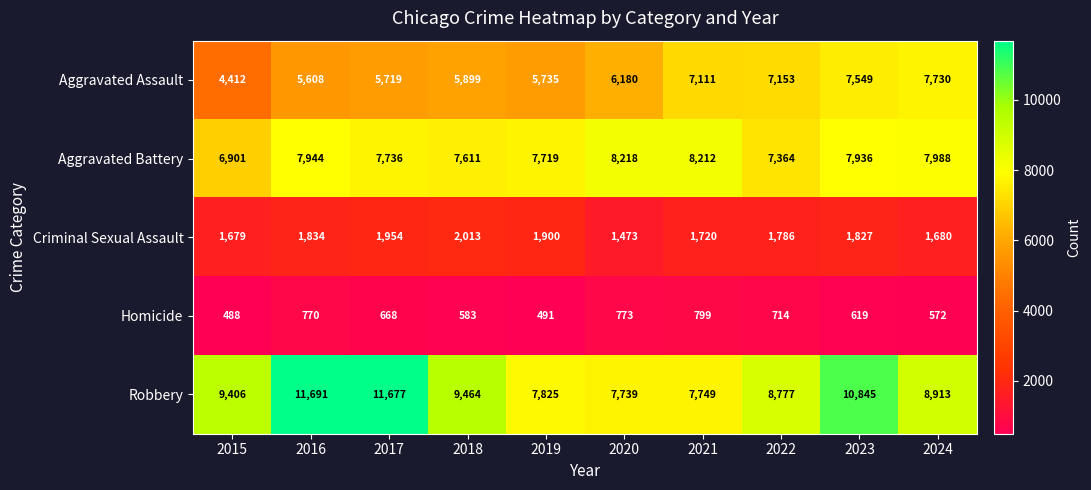

What is the total value across all series at 2016?

27847